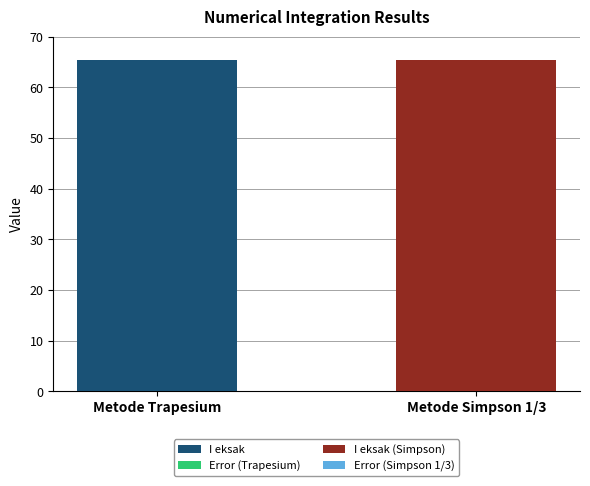

What is the approximate value of Trapesium at 0?

65.3